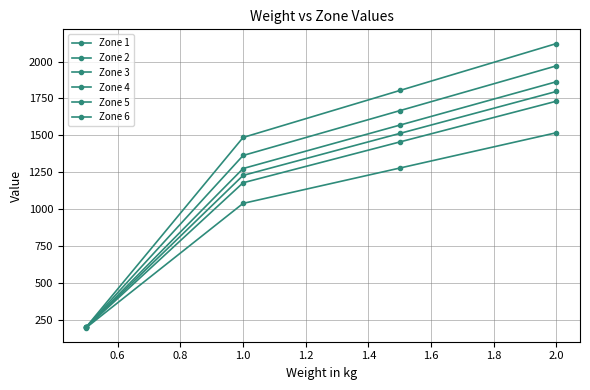

True or false: Zone 5 and Zone 4 intersect in this chart.

False